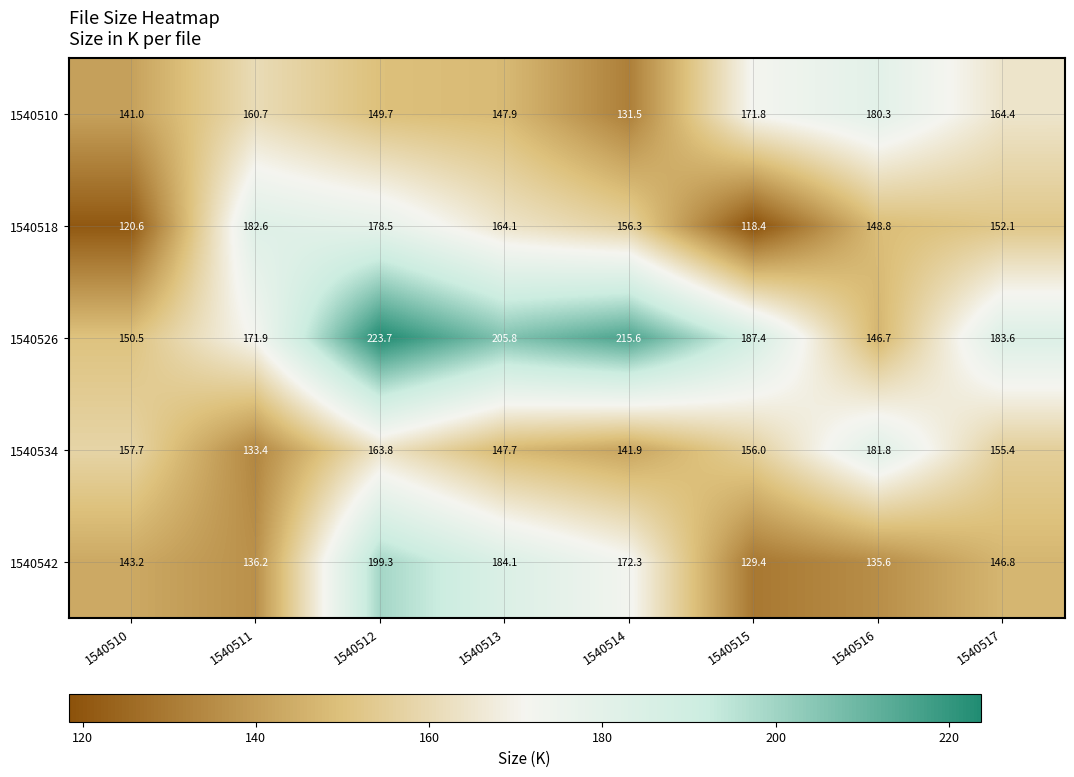

Which category has the highest value across all series?

1540512